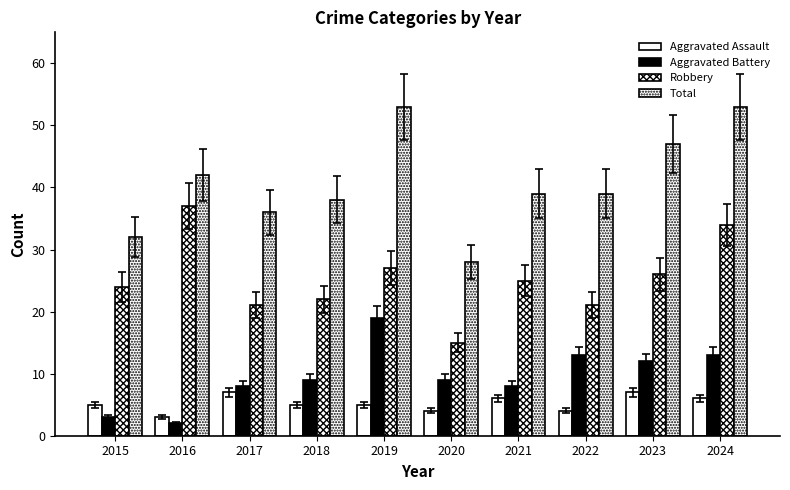

Reading left to right, list all the values displayed in this chart.

Aggravated Assault: 2015=5	2016=3	2017=7	2018=5	2019=5	2020=4	2021=6	2022=4	2023=7	2024=6
Aggravated Battery: 2015=3	2016=2	2017=8	2018=9	2019=19	2020=9	2021=8	2022=13	2023=12	2024=13
Robbery: 2015=24	2016=37	2017=21	2018=22	2019=27	2020=15	2021=25	2022=21	2023=26	2024=34
Total: 2015=32	2016=42	2017=36	2018=38	2019=53	2020=28	2021=39	2022=39	2023=47	2024=53